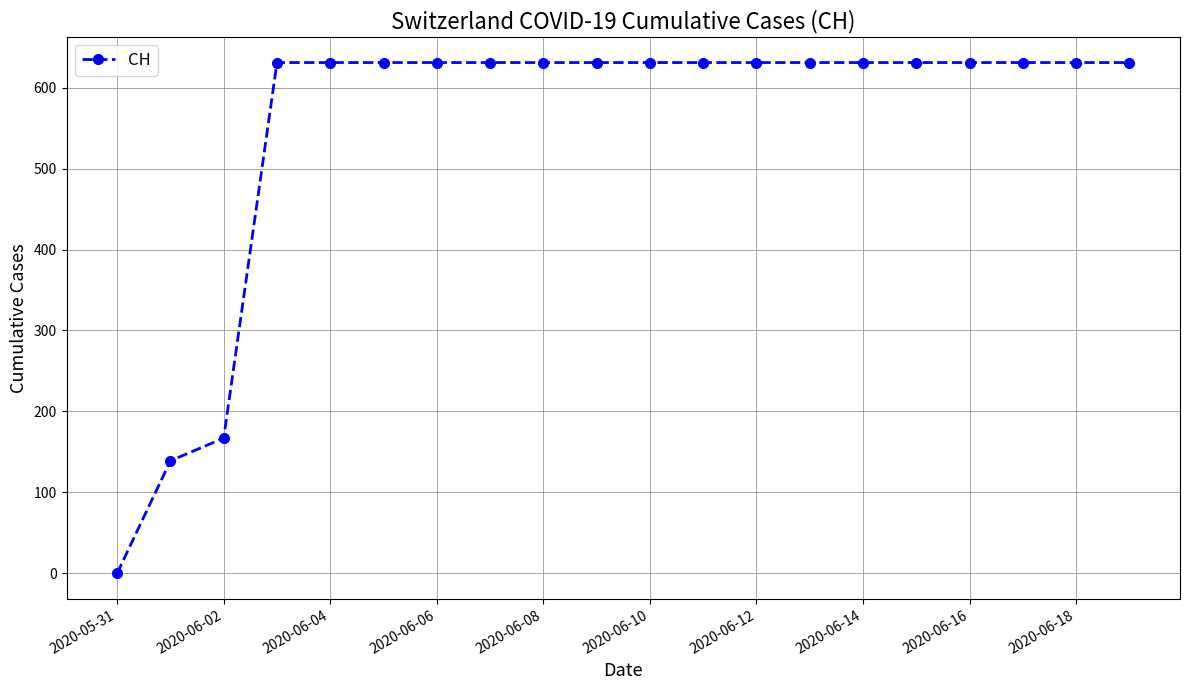

What is the average value?

552